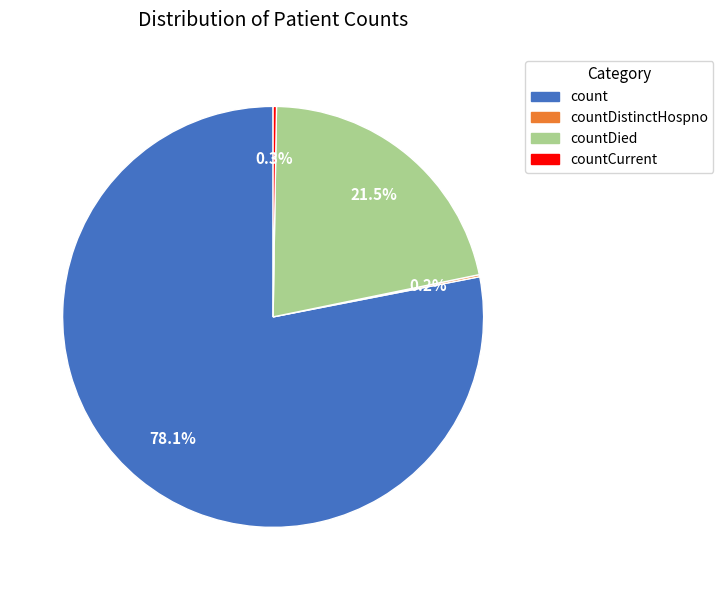

Is there a majority slice in this chart?

Yes